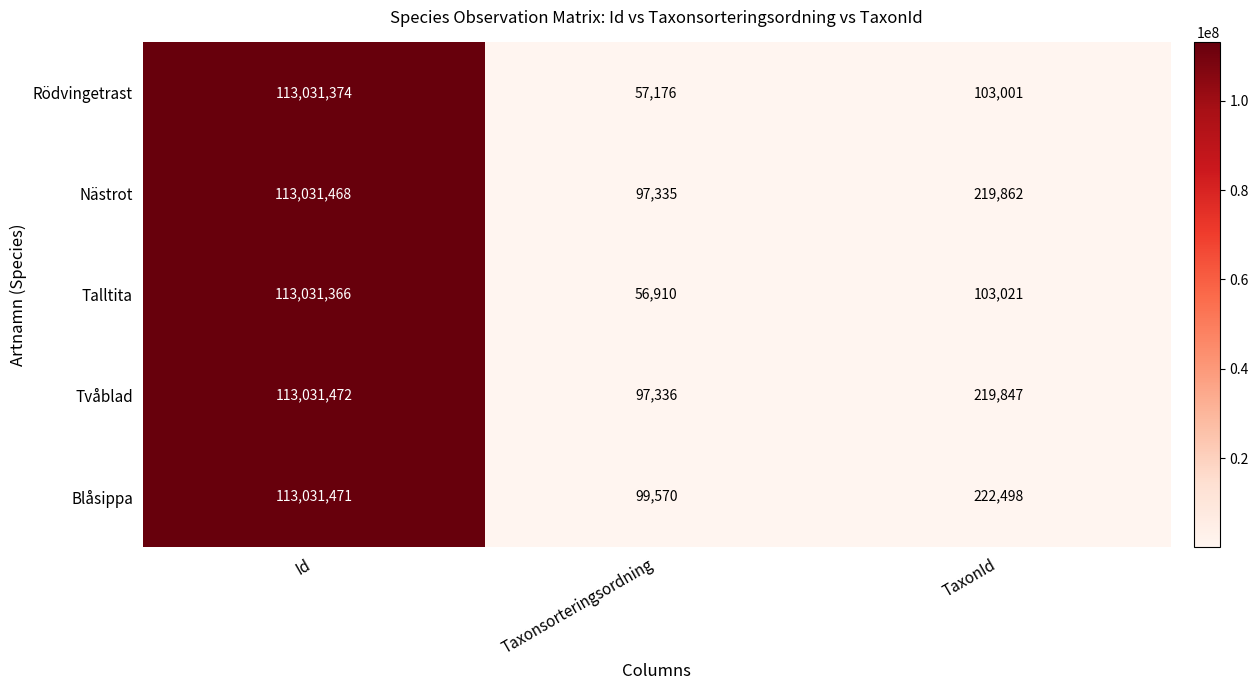

At which category is the sum across all series the highest?

Id